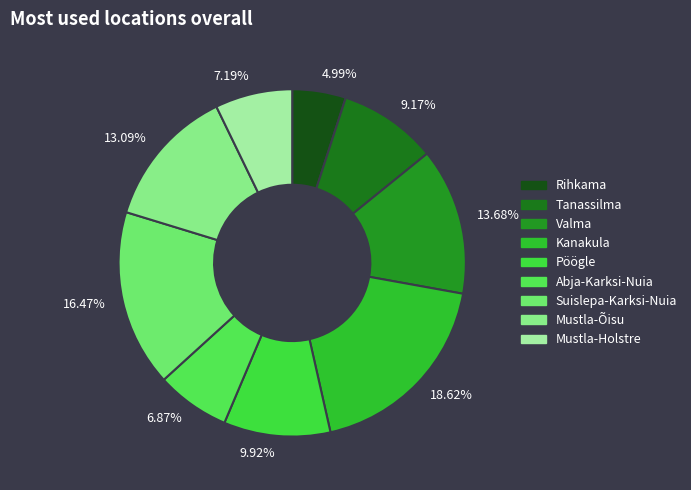

Count the number of slices in the pie.

9